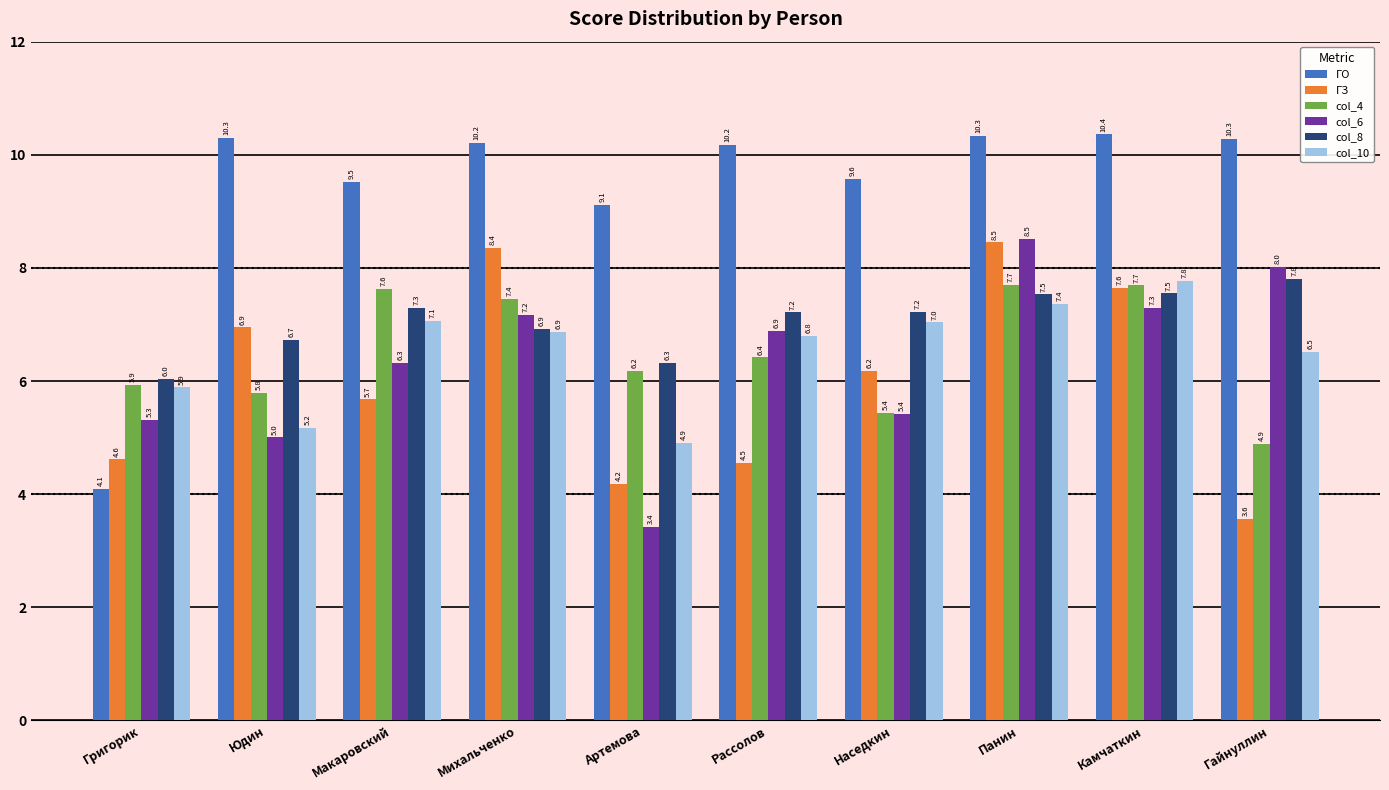

The ГЗ series shows 2.1 at Гайнуллин. True or false?

False